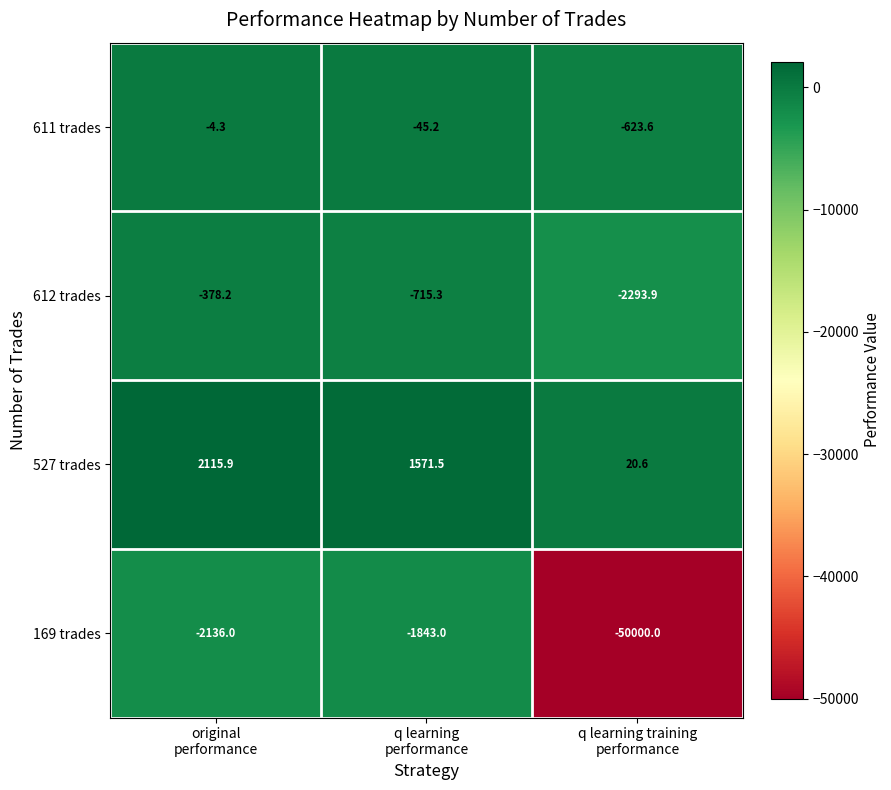

What is the smallest value displayed?

-50000.0